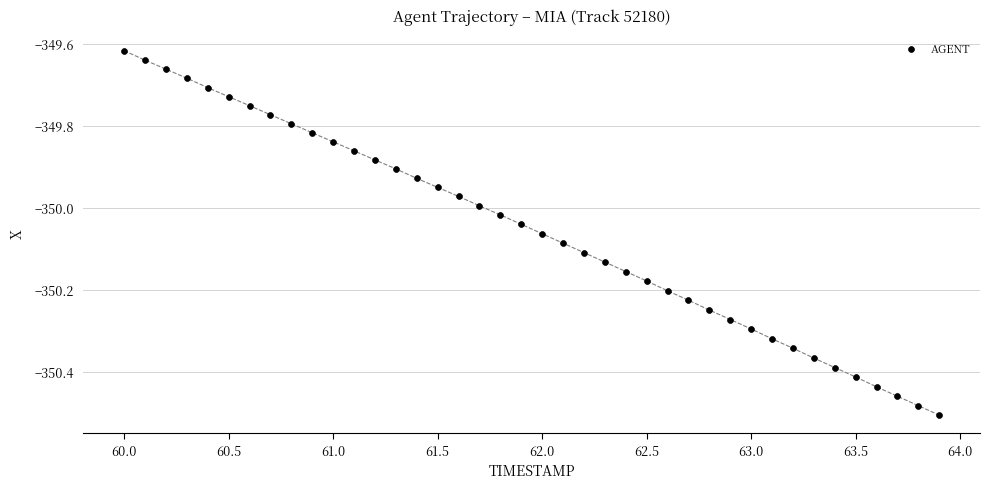

What is the range of X values (max minus min)?

3.9